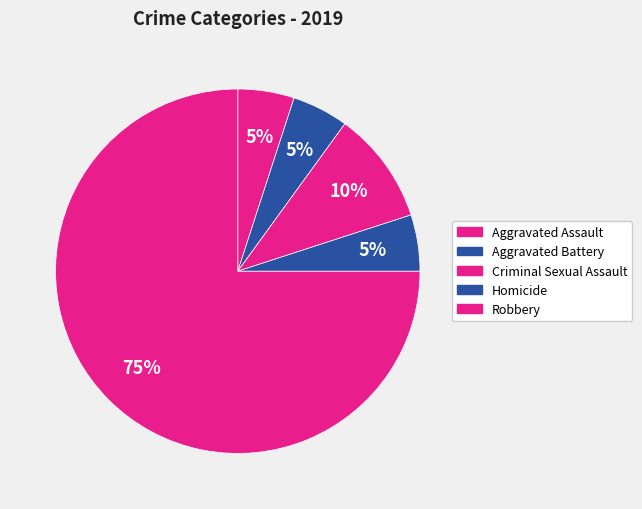

To the nearest percent, what is the difference between the largest and smallest slice percentages?

70%